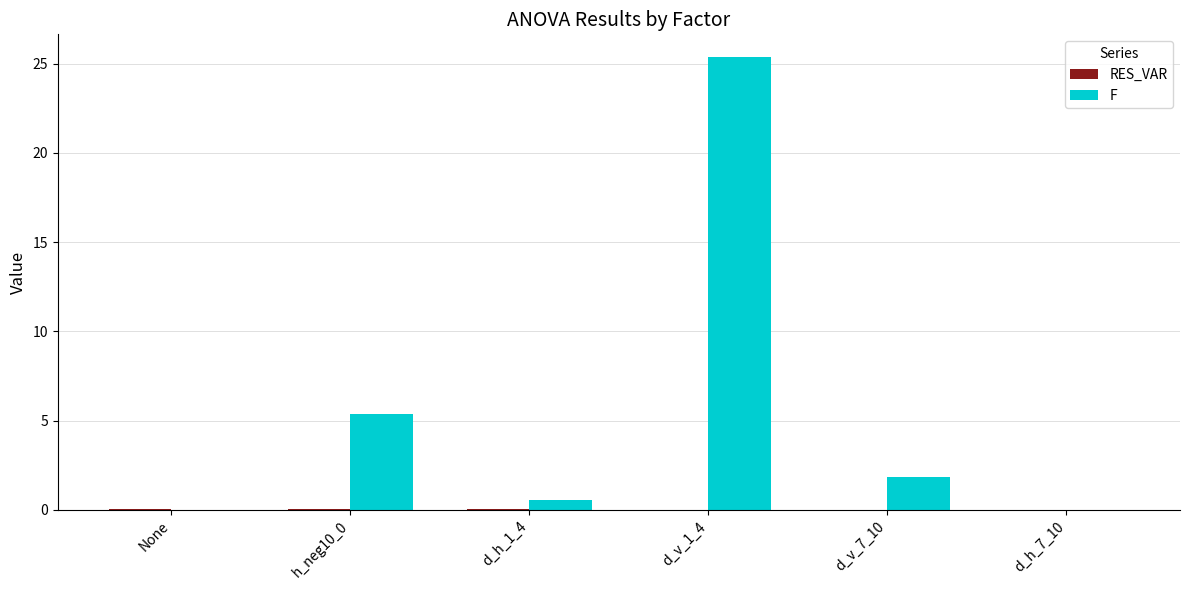

How many groups of bars are there?

6